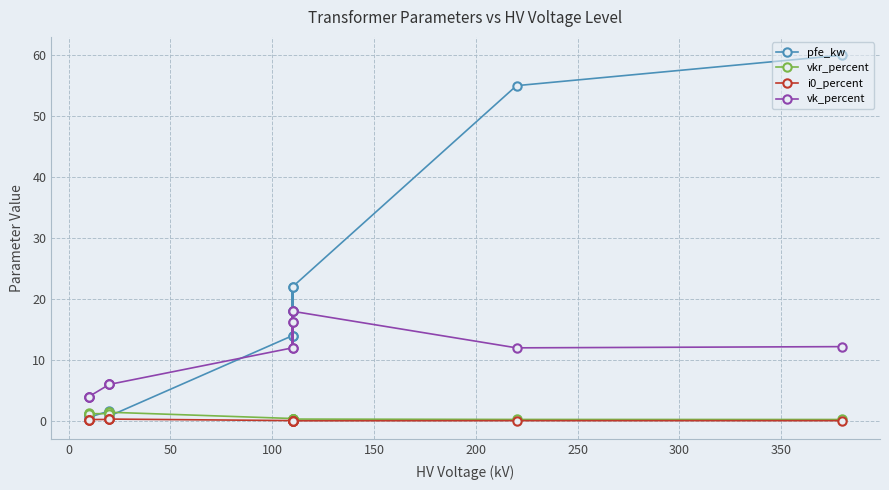

How many lines are shown in the chart?

4